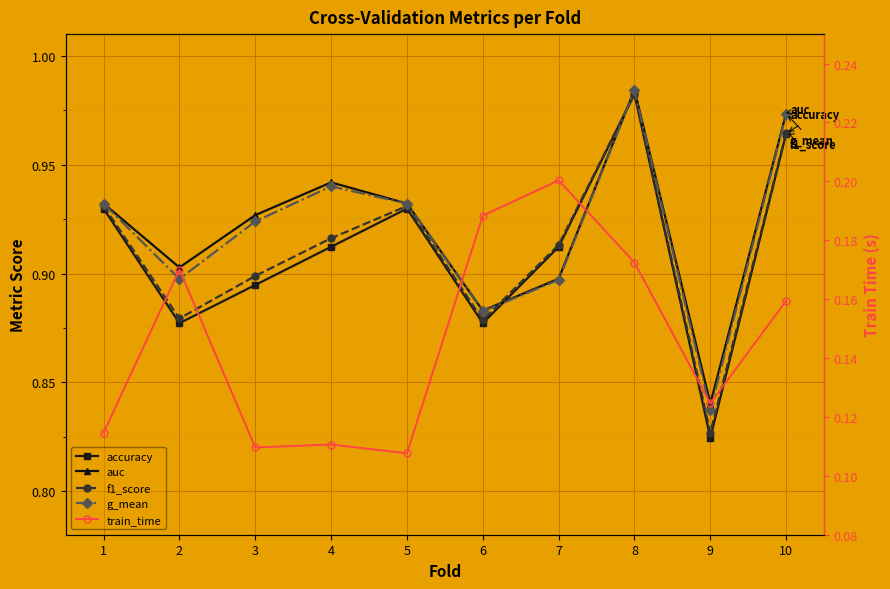

At which category is the sum across all series the highest?

8